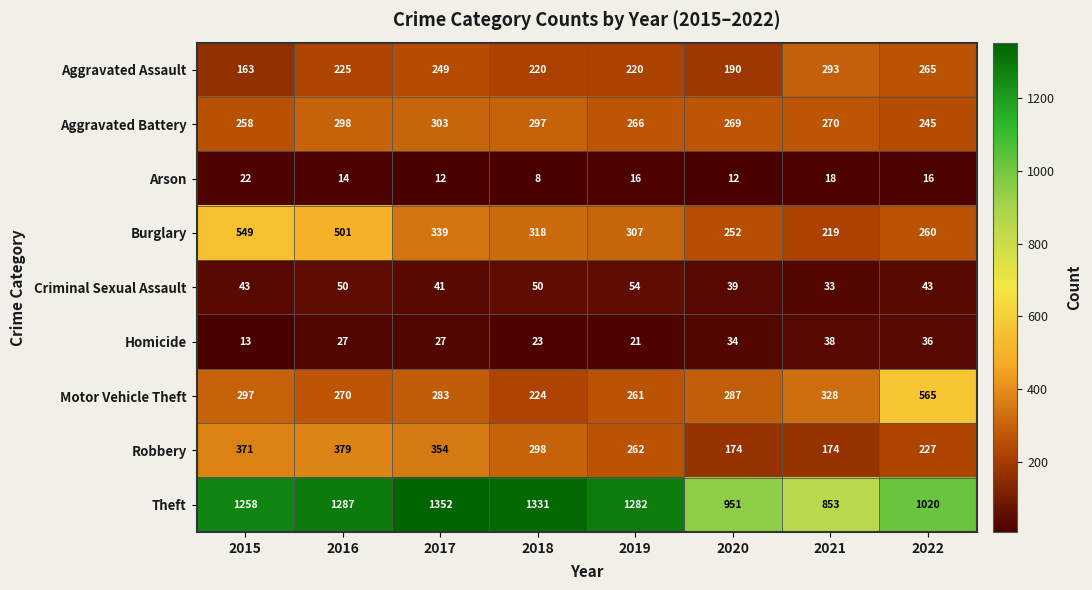

What is the sum of all Aggravated Assault values?

1825